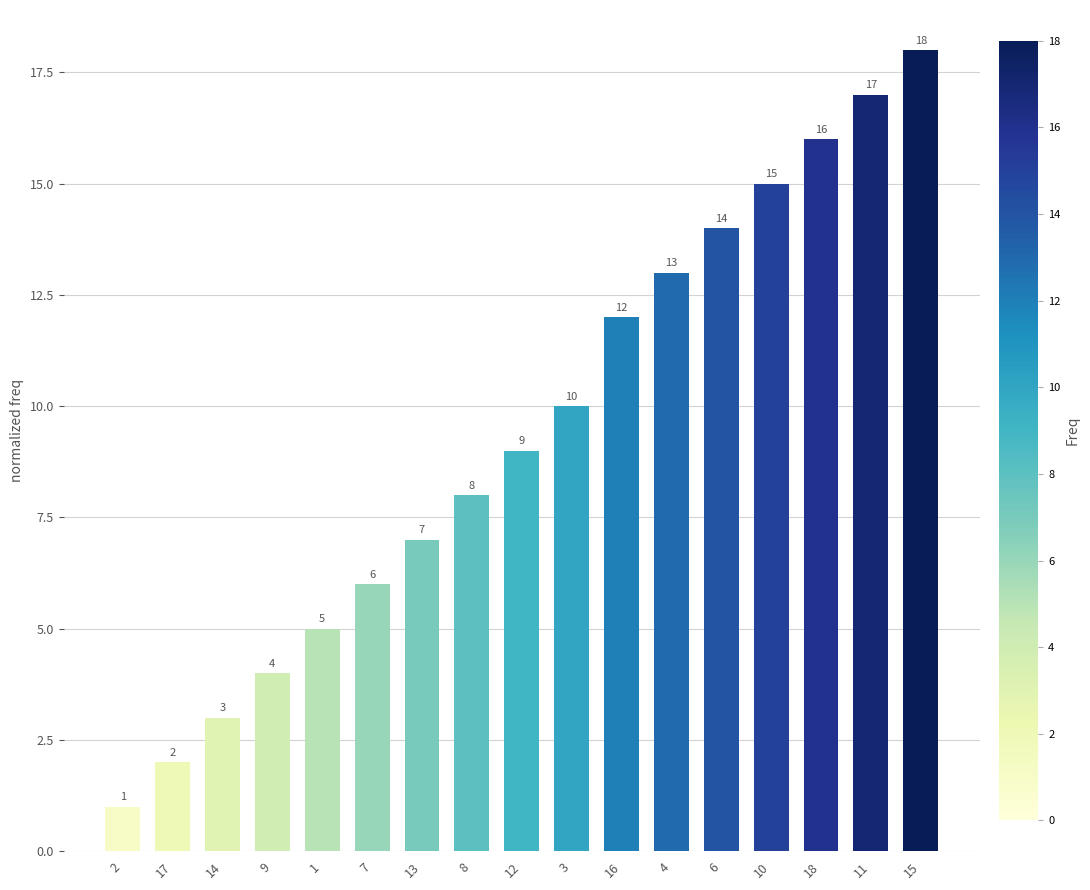

Reading left to right, extract all data points from this chart.

2=1	17=2	14=3	9=4	1=5	7=6	13=7	8=8	12=9	3=10	16=12	4=13	6=14	10=15	18=16	11=17	15=18